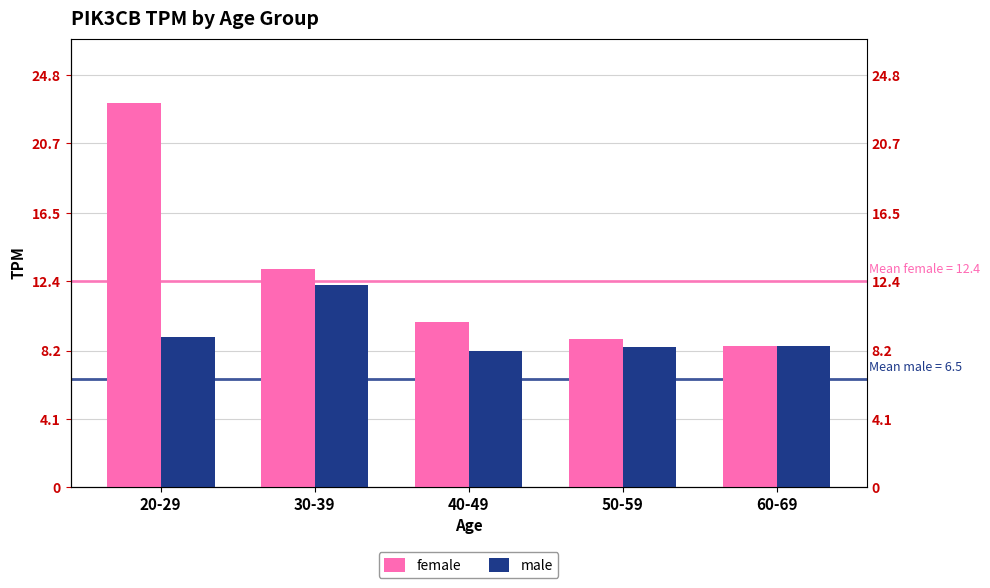

Which category has the highest value across all series?

20-29